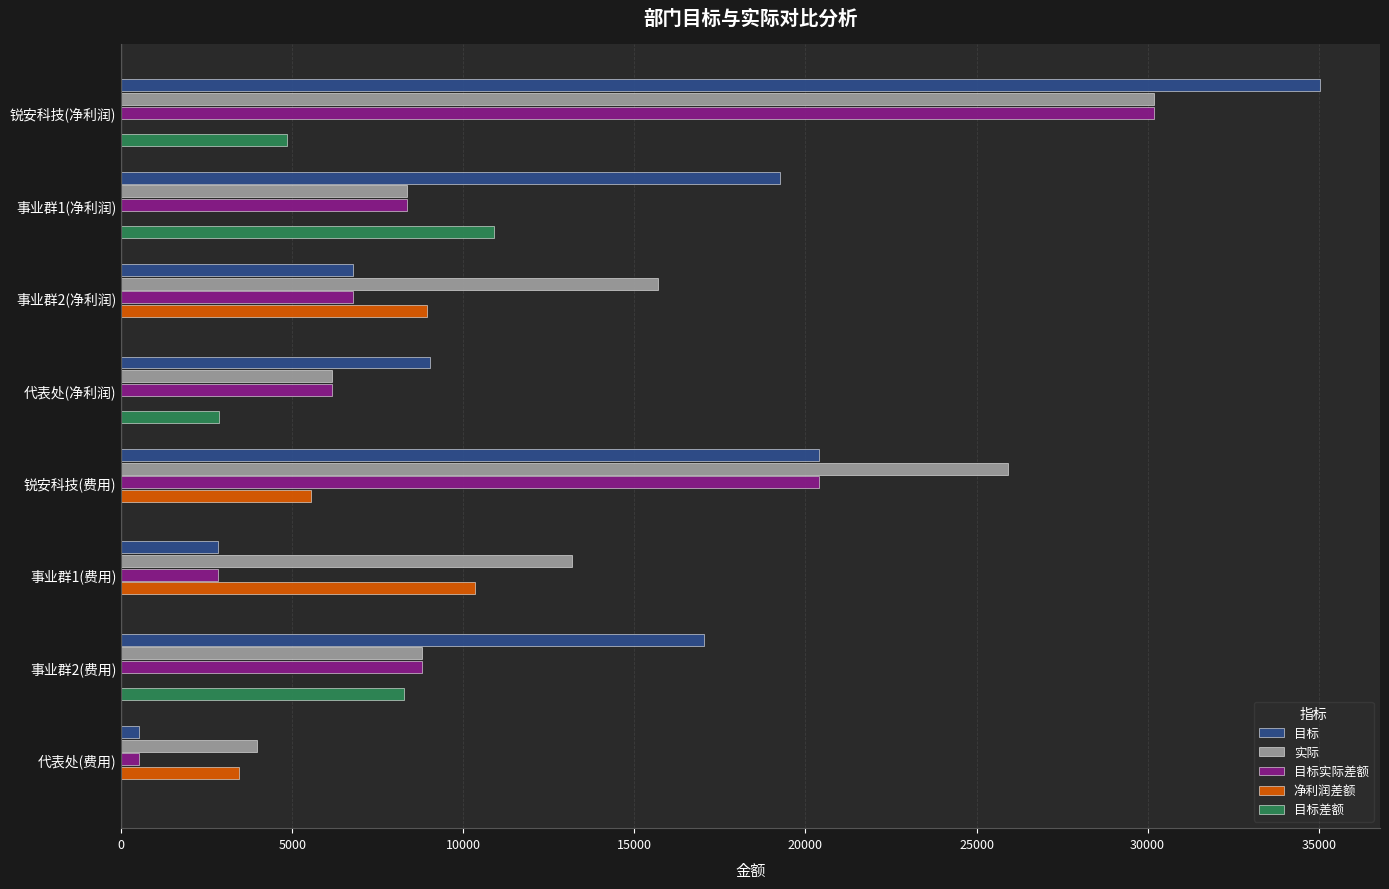

True or false: 目标实际差额 has a value of 30195 at 锐安科技(净利润).

True